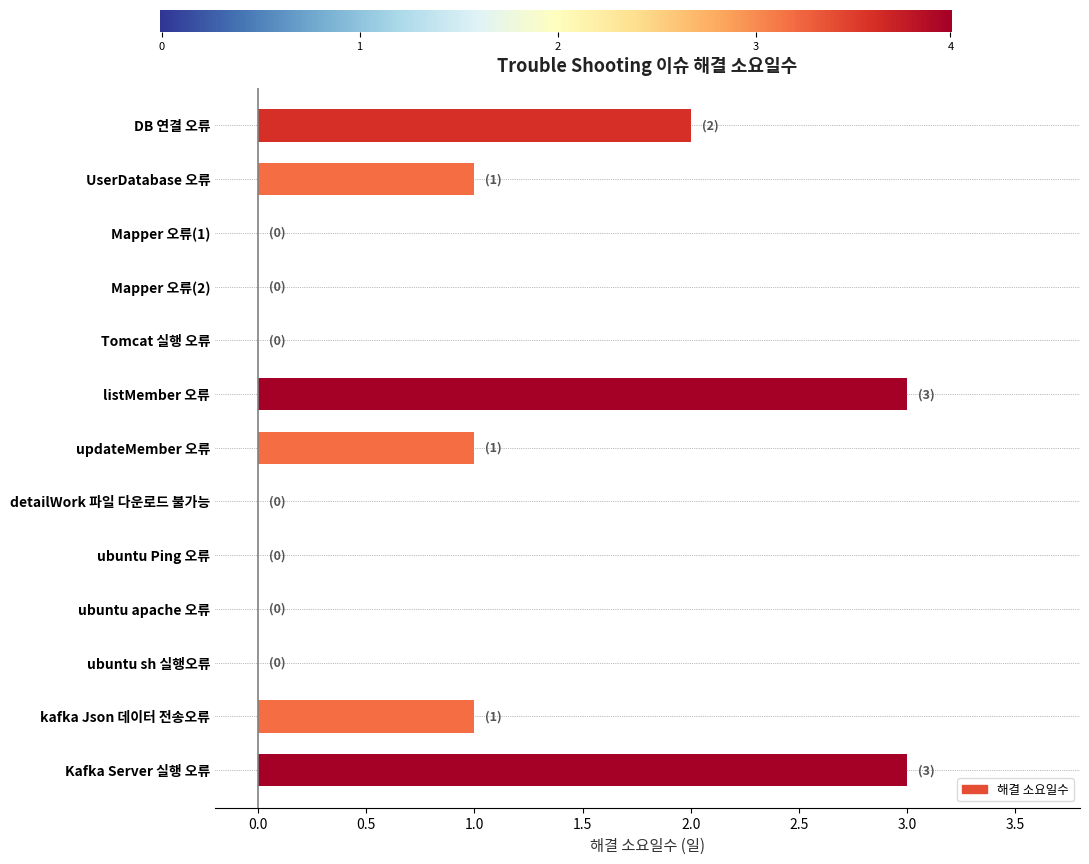

What is the difference between the values at listMember 오류 and Tomcat 실행 오류?

3